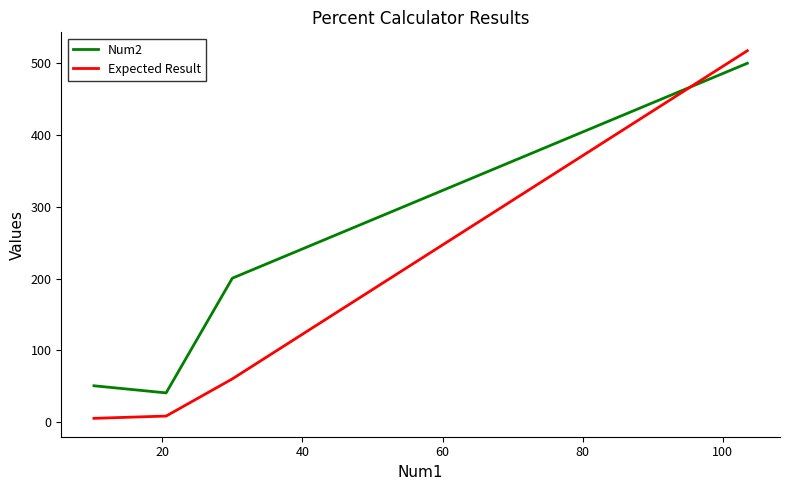

Which series has the largest total across all categories?

Num2